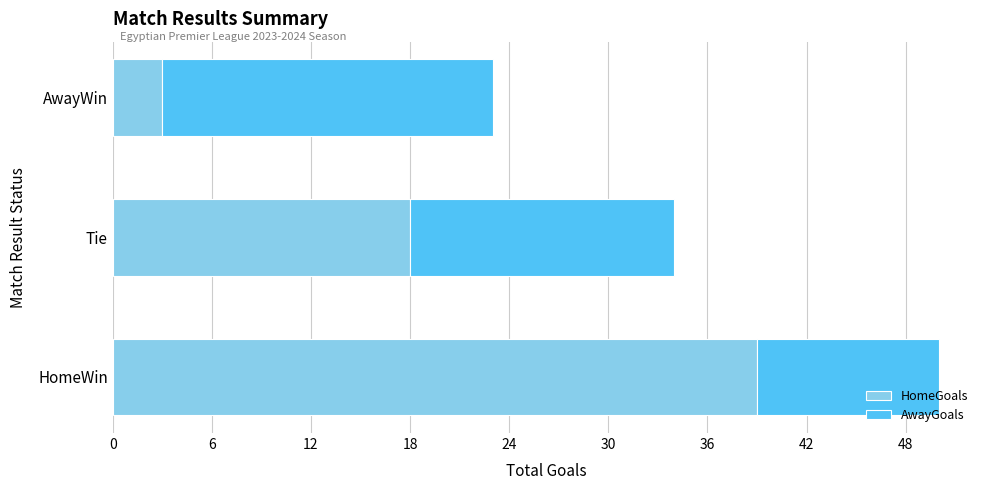

At which label is HomeGoals closest to 21?

Tie